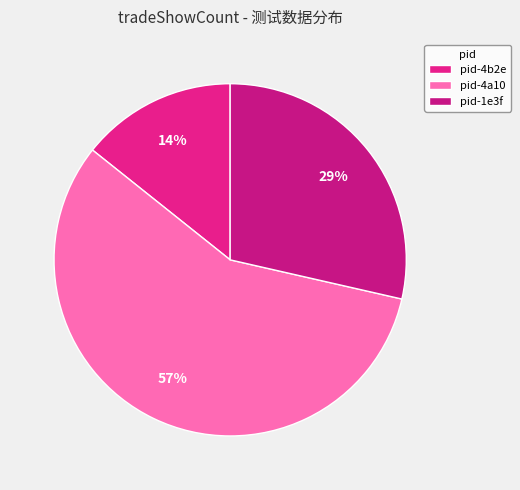

Which category accounts for the majority?

pid-4a10